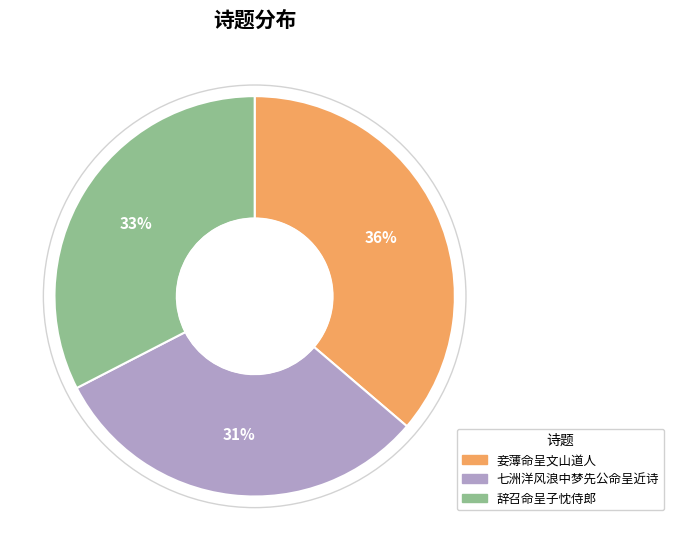

Is there any slice that represents more than half of the pie?

No